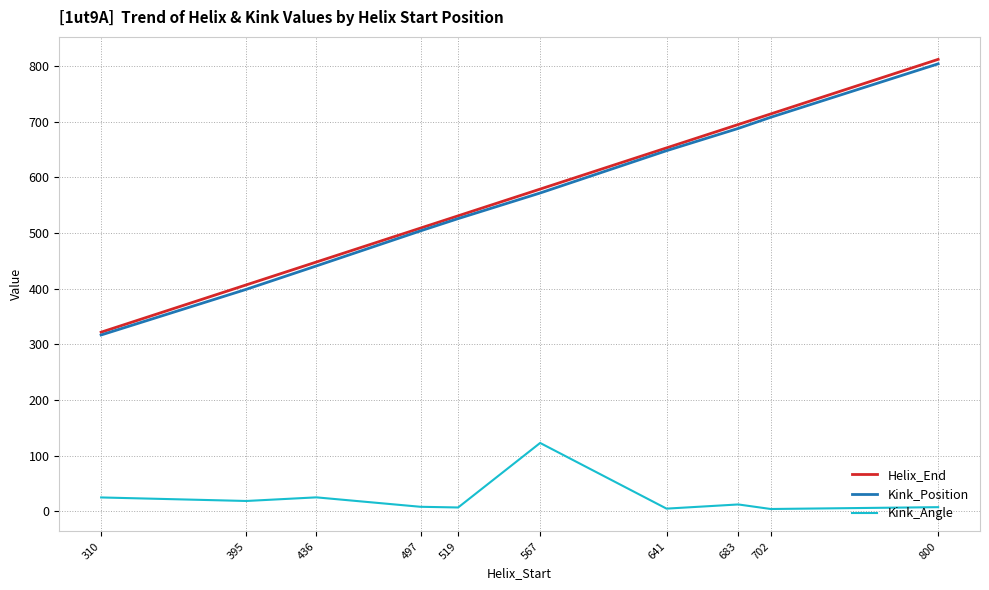

True or false: Kink_Angle and Kink_Position intersect in this chart.

False